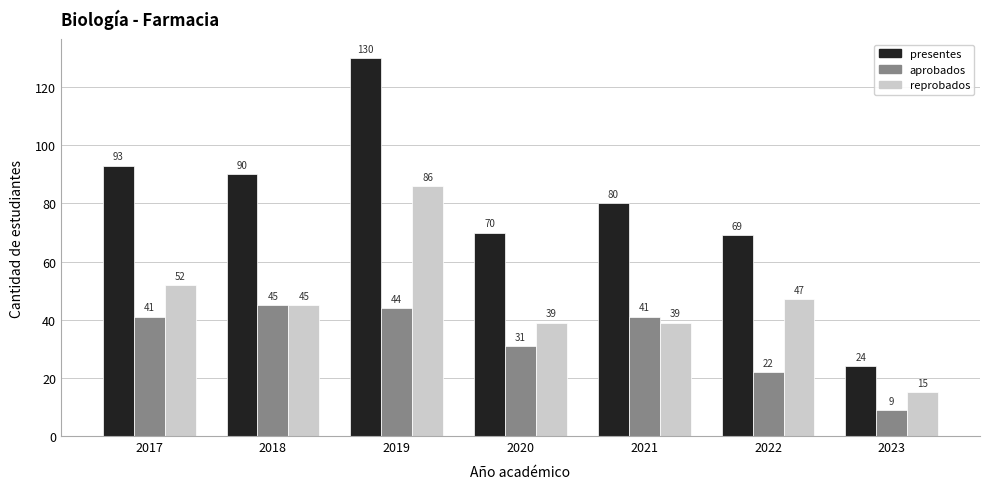

Rank the series at 2020 from highest to lowest value.

presentes, reprobados, aprobados